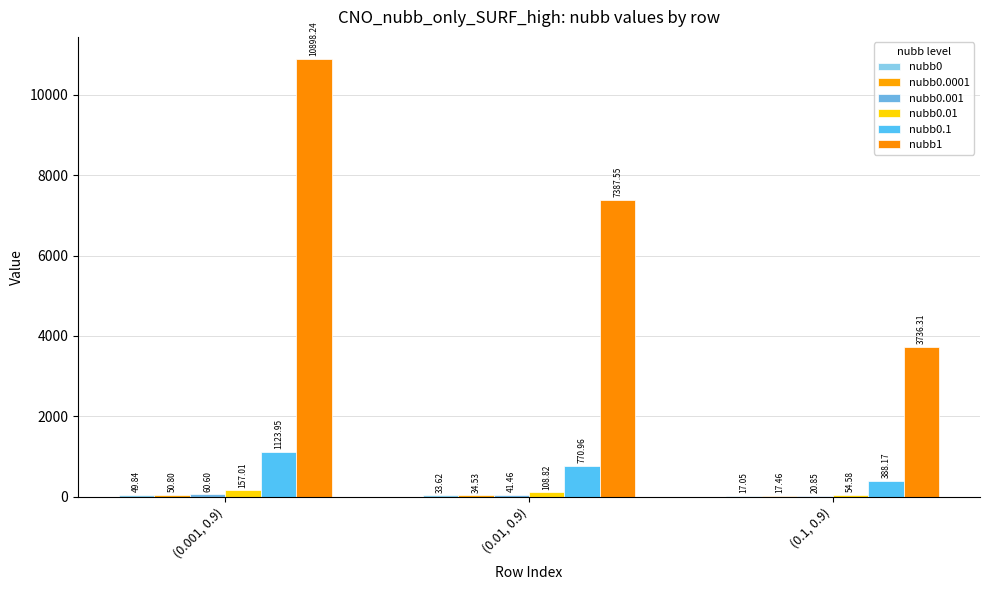

True or false: nubb0 has a value of 33.6 at (0.01, 0.9).

True